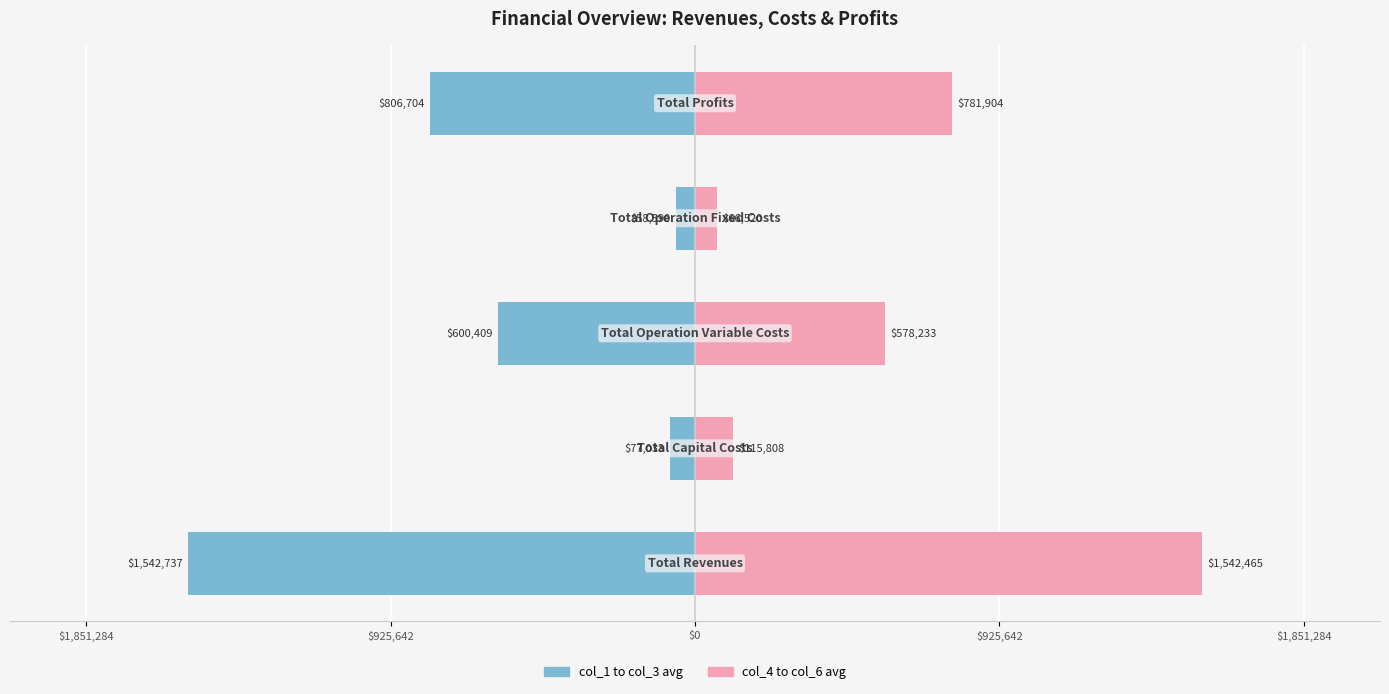

The value of col_4 to col_6 avg at $925,642 is 115808.0. True or false?

True